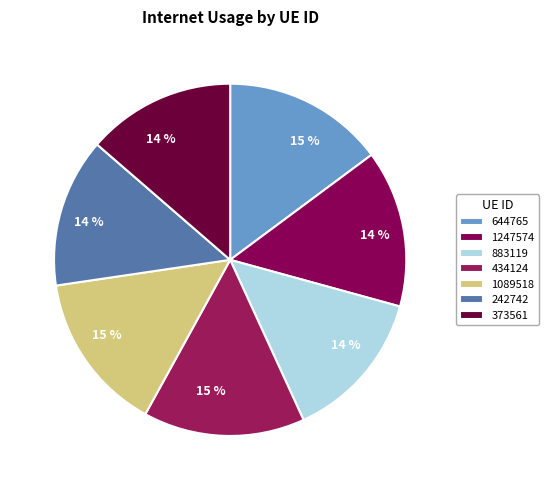

How many segments does this pie chart have?

7